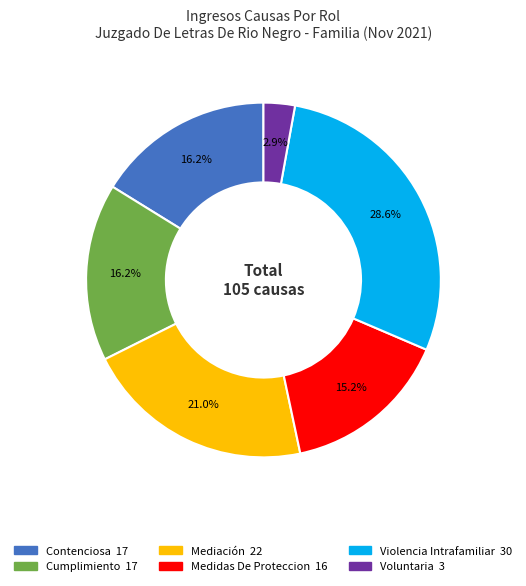

How many segments does this pie chart have?

6